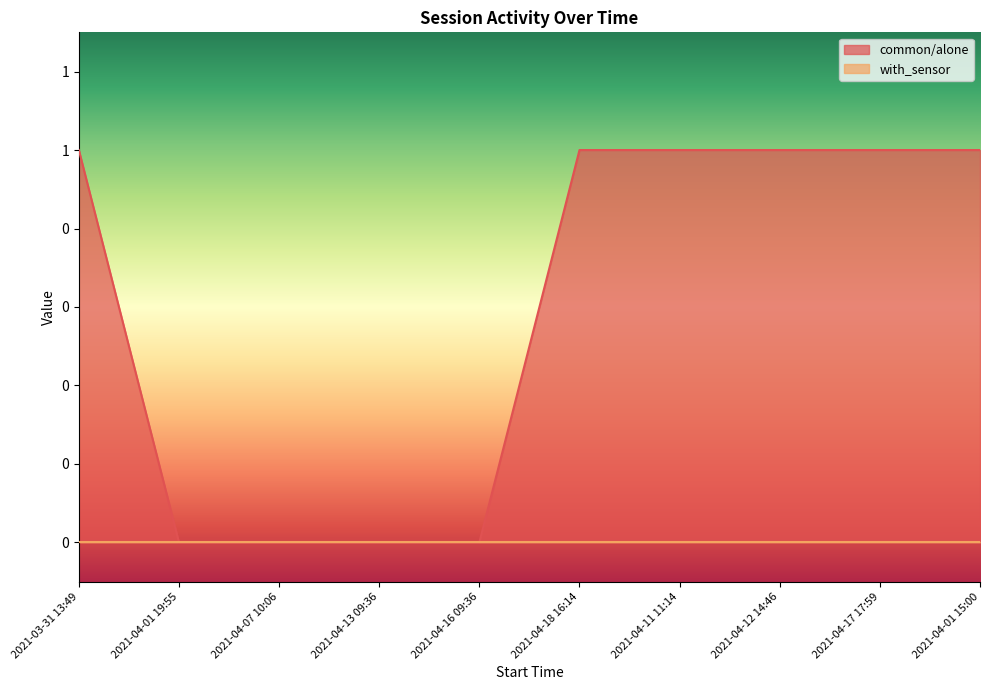

Between 2021-04-01 15:00 and 2021-04-12 14:46, which is larger?

2021-04-01 15:00